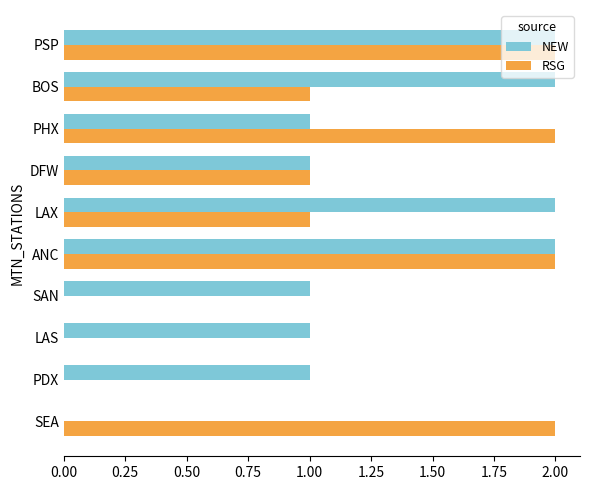

What is the sum of the RSG values at PSP and DFW?

3